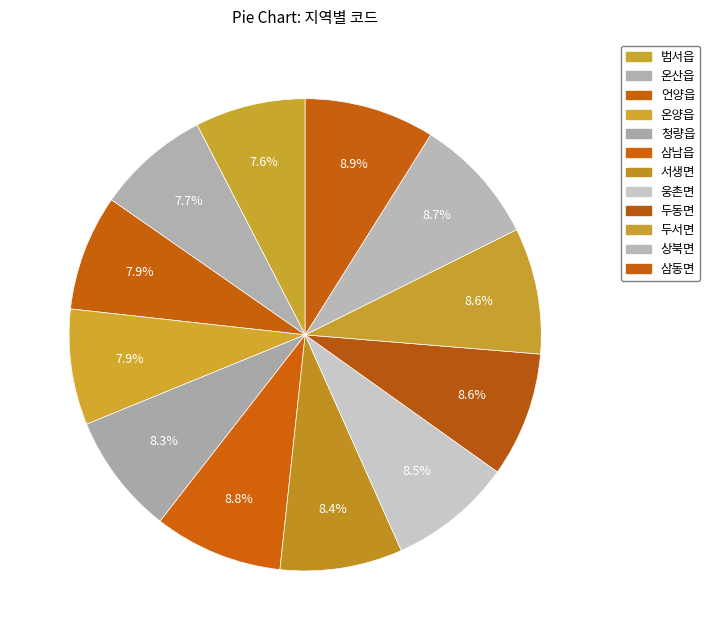

Does any single category account for the majority?

No